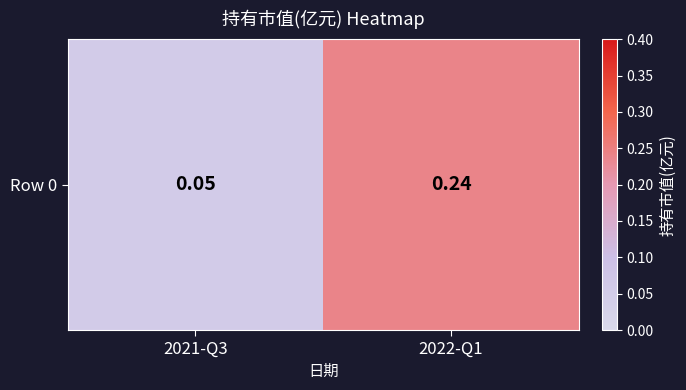

What is the greatest value displayed?

0.2